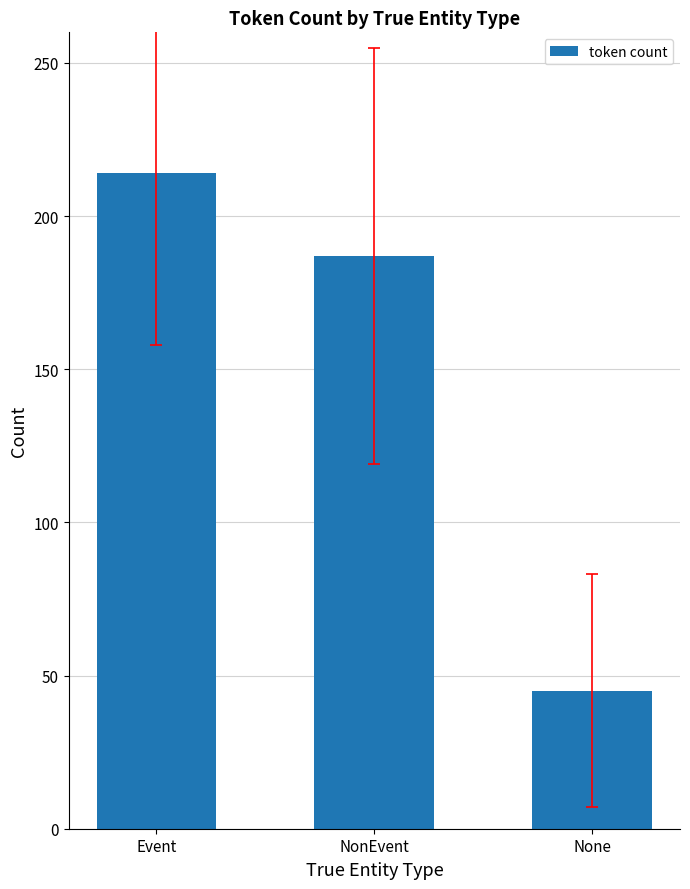

Are the bars horizontal?

No